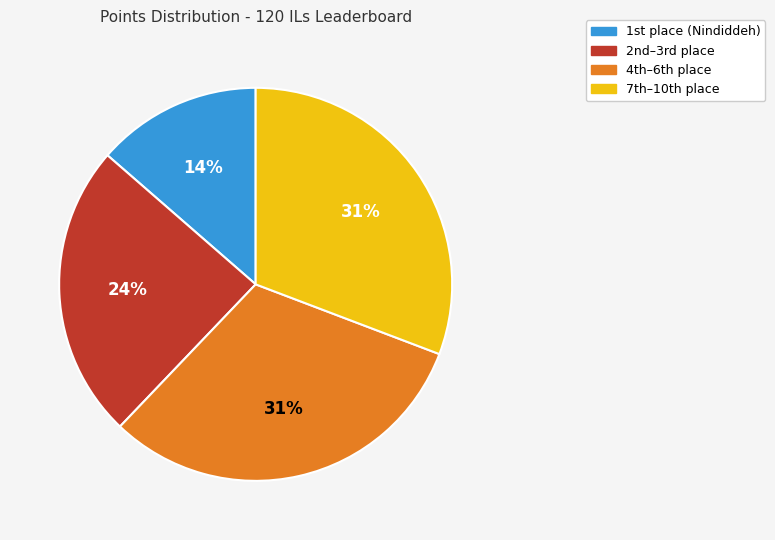

To the nearest percent, what is the average slice percentage?

25%